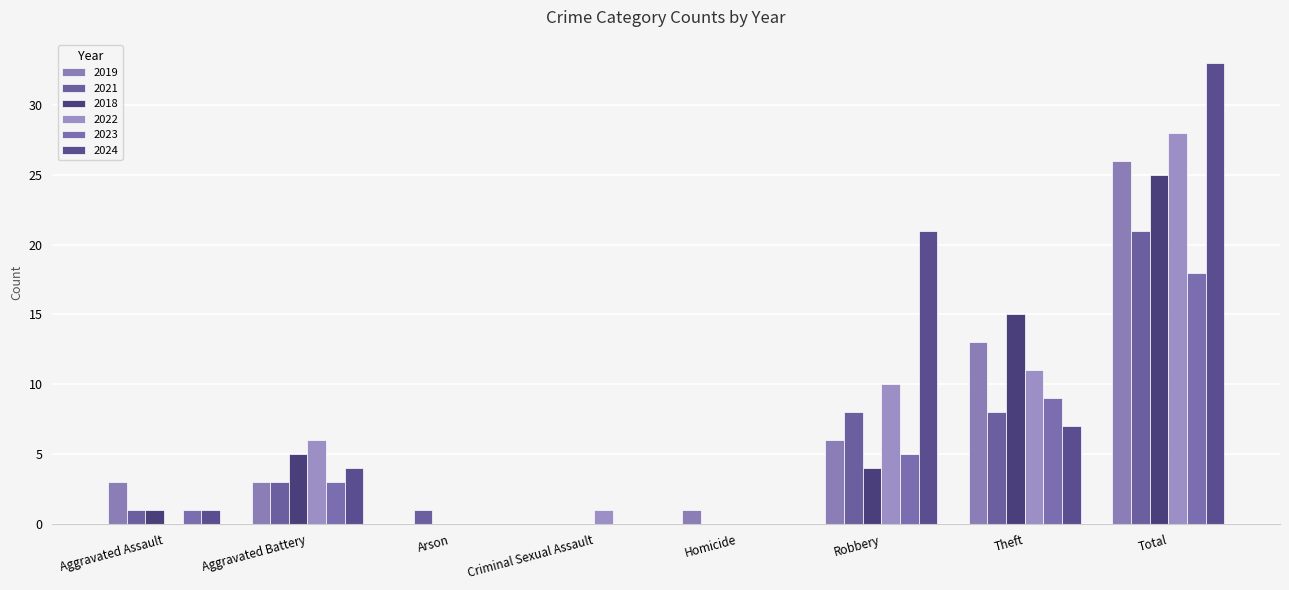

What is the total value across all series at Theft?

63